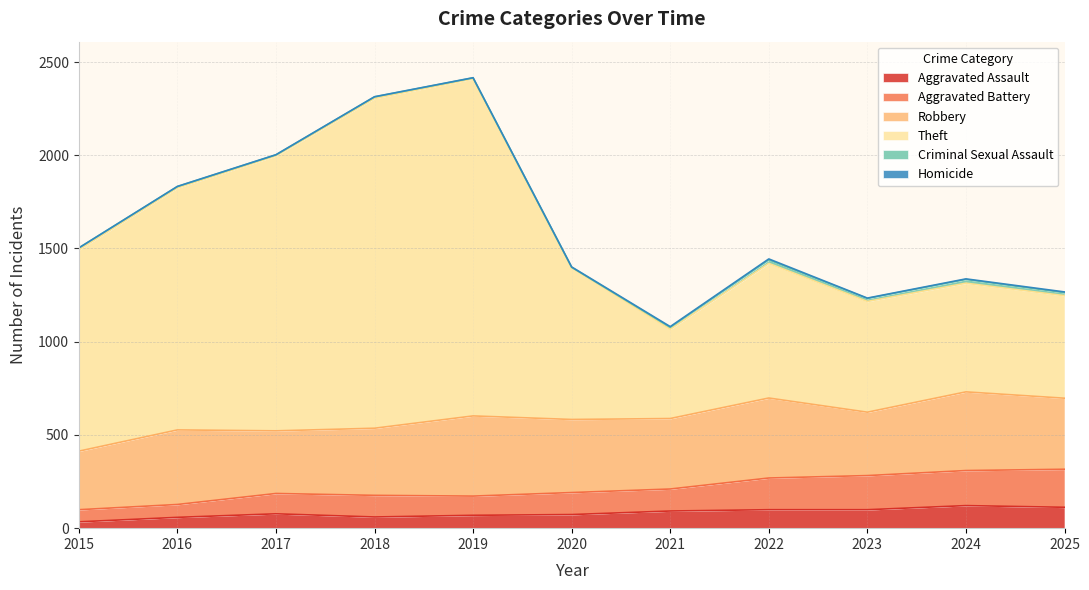

At which category is the sum across all series the highest?

2019